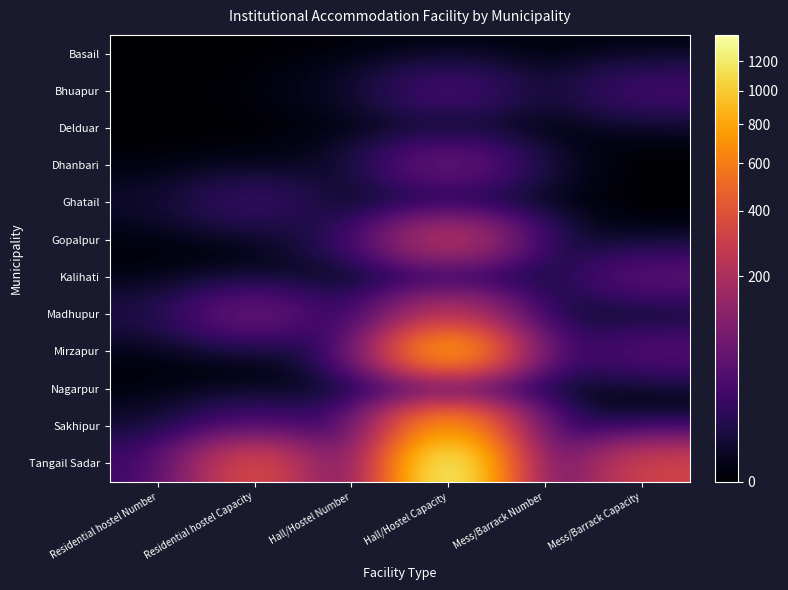

Reading right to left, transcribe all the data shown in this chart.

Basail: Mess/Barrack Capacity=0	Mess/Barrack Number=0	Hall/Hostel Capacity=0	Hall/Hostel Number=0	Residential hostel Capacity=0	Residential hostel Number=0
Bhuapur: Mess/Barrack Capacity=25	Mess/Barrack Number=1	Hall/Hostel Capacity=30	Hall/Hostel Number=1	Residential hostel Capacity=0	Residential hostel Number=0
Delduar: Mess/Barrack Capacity=0	Mess/Barrack Number=0	Hall/Hostel Capacity=0	Hall/Hostel Number=0	Residential hostel Capacity=0	Residential hostel Number=0
Dhanbari: Mess/Barrack Capacity=0	Mess/Barrack Number=0	Hall/Hostel Capacity=70	Hall/Hostel Number=1	Residential hostel Capacity=0	Residential hostel Number=0
Ghatail: Mess/Barrack Capacity=0	Mess/Barrack Number=0	Hall/Hostel Capacity=0	Hall/Hostel Number=0	Residential hostel Capacity=20	Residential hostel Number=2
Gopalpur: Mess/Barrack Capacity=0	Mess/Barrack Number=0	Hall/Hostel Capacity=259	Hall/Hostel Number=10	Residential hostel Capacity=0	Residential hostel Number=0
Kalihati: Mess/Barrack Capacity=47	Mess/Barrack Number=3	Hall/Hostel Capacity=0	Hall/Hostel Number=0	Residential hostel Capacity=0	Residential hostel Number=0
Madhupur: Mess/Barrack Capacity=0	Mess/Barrack Number=0	Hall/Hostel Capacity=245	Hall/Hostel Number=3	Residential hostel Capacity=71	Residential hostel Number=6
Mirzapur: Mess/Barrack Capacity=40	Mess/Barrack Number=2	Hall/Hostel Capacity=911	Hall/Hostel Number=2	Residential hostel Capacity=0	Residential hostel Number=0
Nagarpur: Mess/Barrack Capacity=0	Mess/Barrack Number=0	Hall/Hostel Capacity=0	Hall/Hostel Number=0	Residential hostel Capacity=0	Residential hostel Number=0
Sakhipur: Mess/Barrack Capacity=0	Mess/Barrack Number=0	Hall/Hostel Capacity=830	Hall/Hostel Number=6	Residential hostel Capacity=28	Residential hostel Number=2
Tangail Sadar: Mess/Barrack Capacity=325	Mess/Barrack Number=2	Hall/Hostel Capacity=1398	Hall/Hostel Number=10	Residential hostel Capacity=395	Residential hostel Number=20